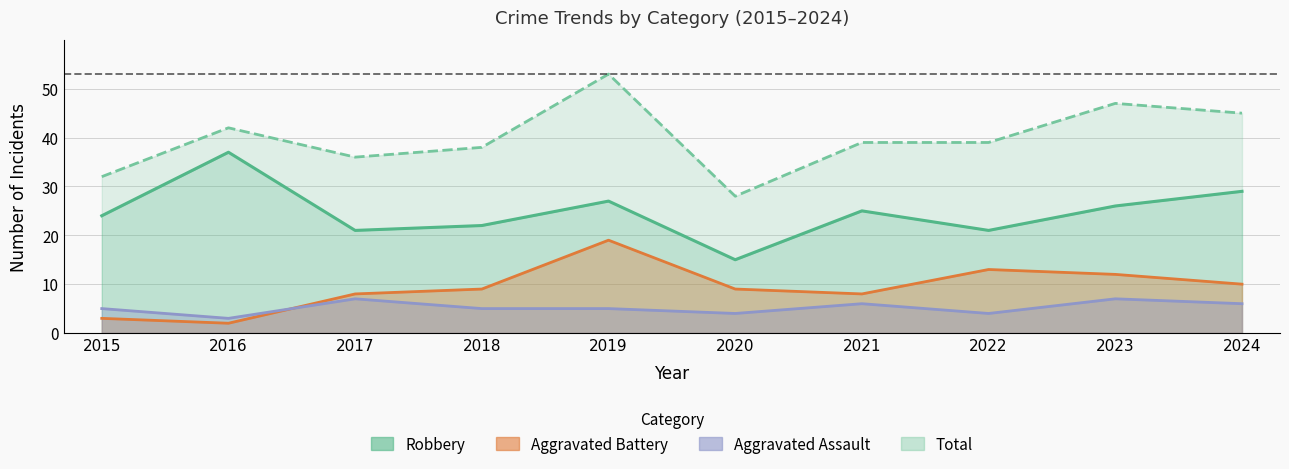

True or false: Total has more than 0 interior local peaks.

True